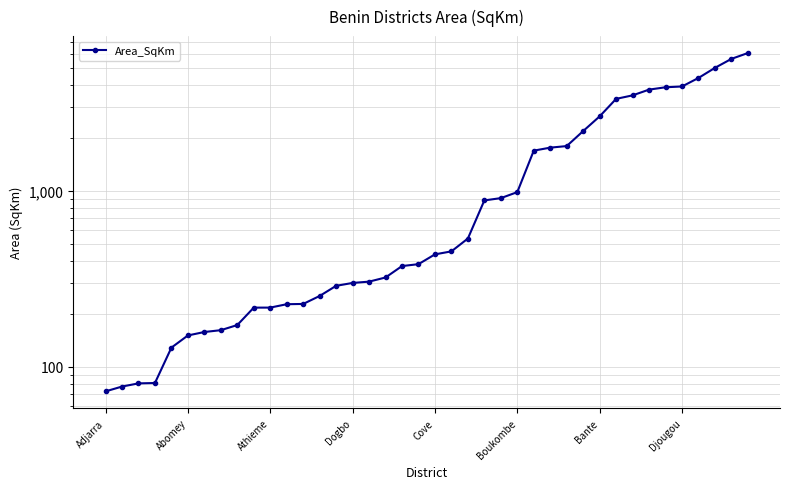

Is it true that the value at 24 is 1526.3?

False